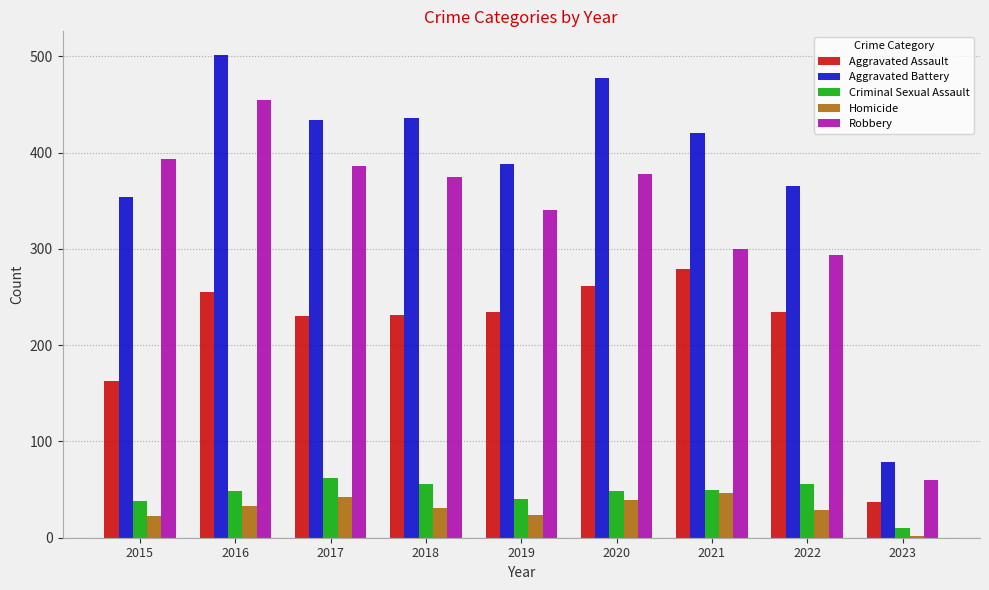

Which category has the lowest value in the Aggravated Assault series?

2023